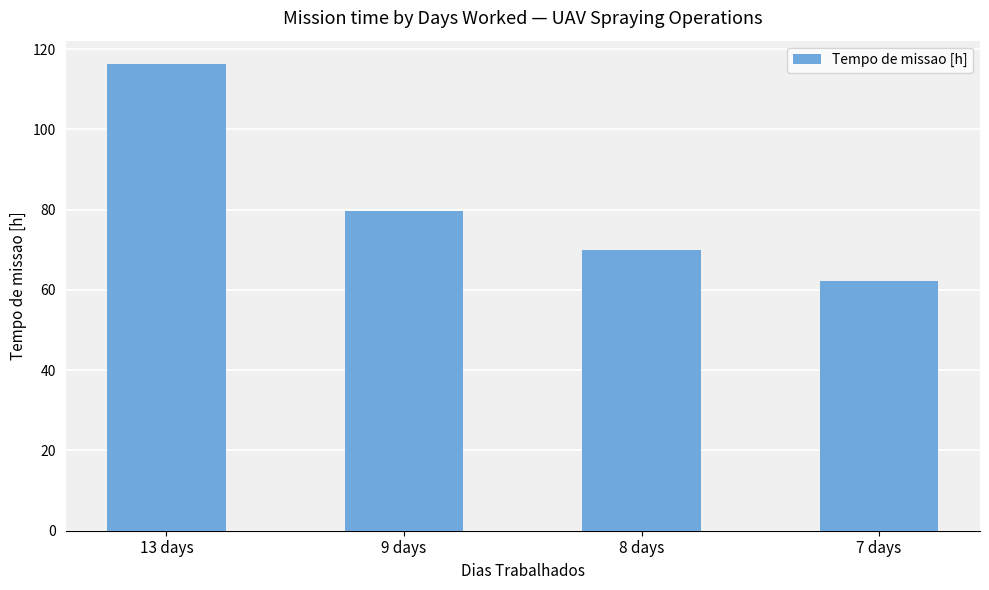

Does the chart contain any negative values?

No